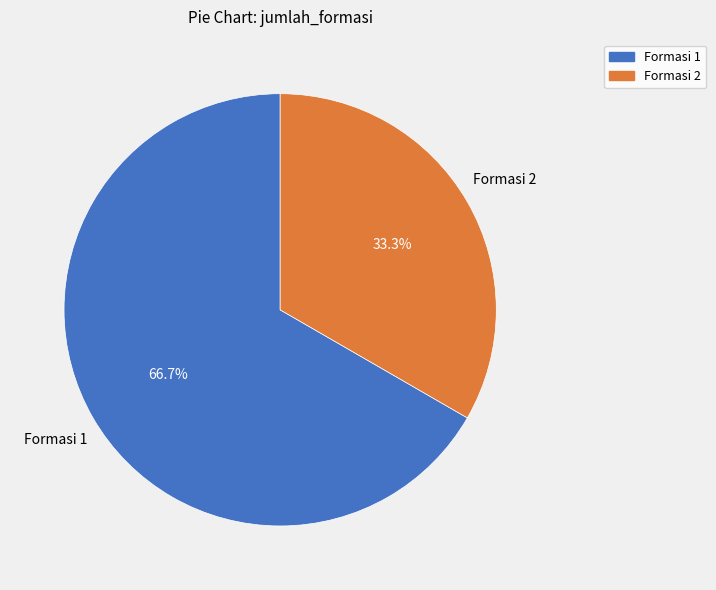

Is there any slice that represents more than half of the pie?

Yes